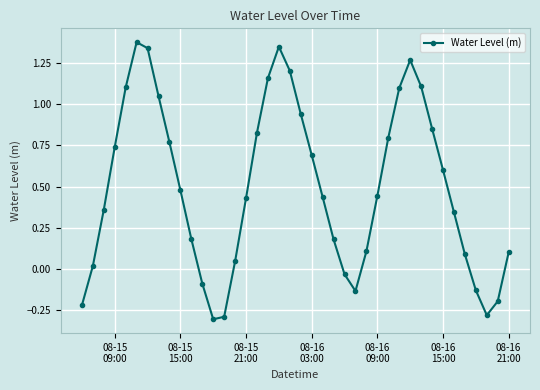

What is the difference between the second highest and minimum values?

1.6